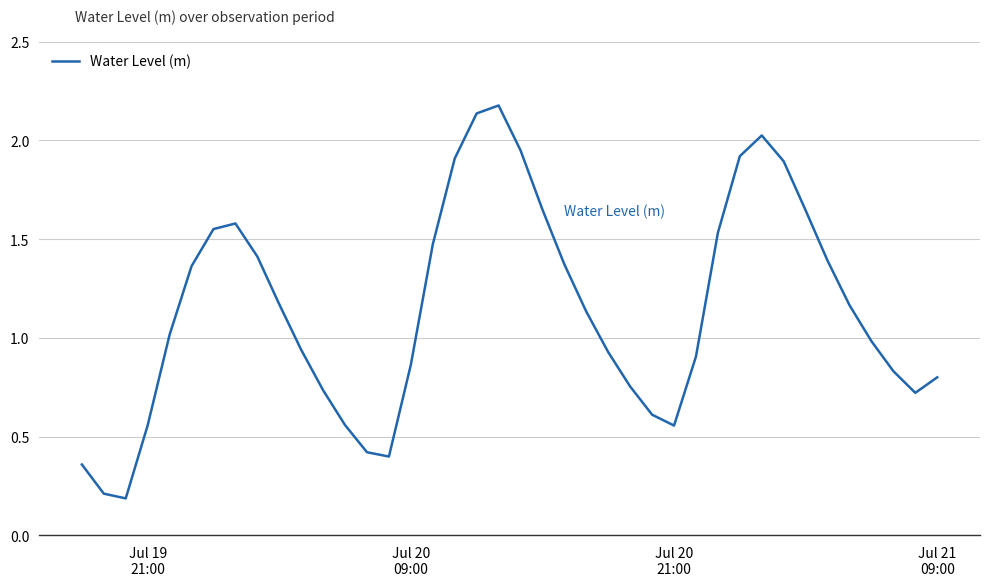

What is the difference between the maximum and minimum values?

2.0